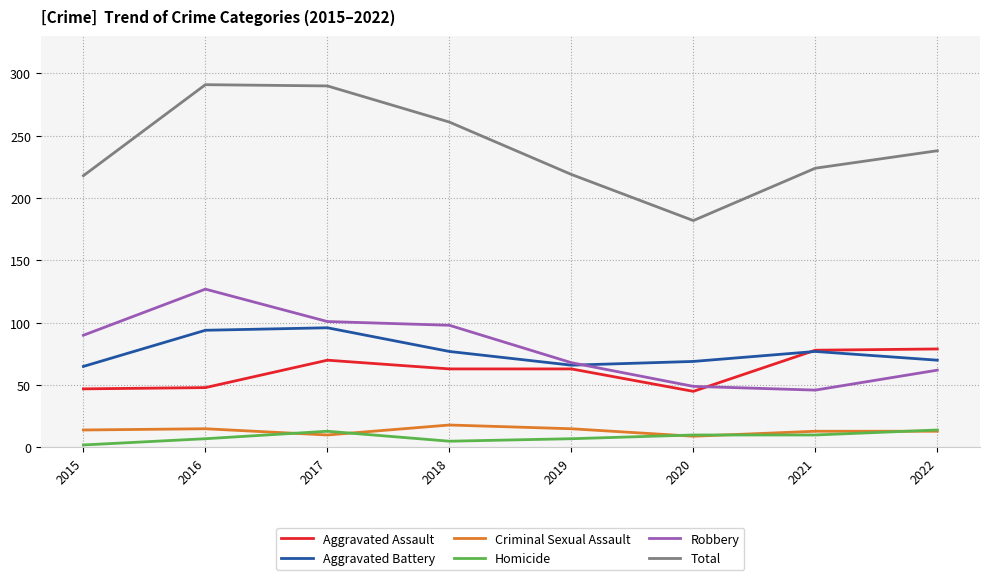

What is the sum of all Aggravated Battery values?

614